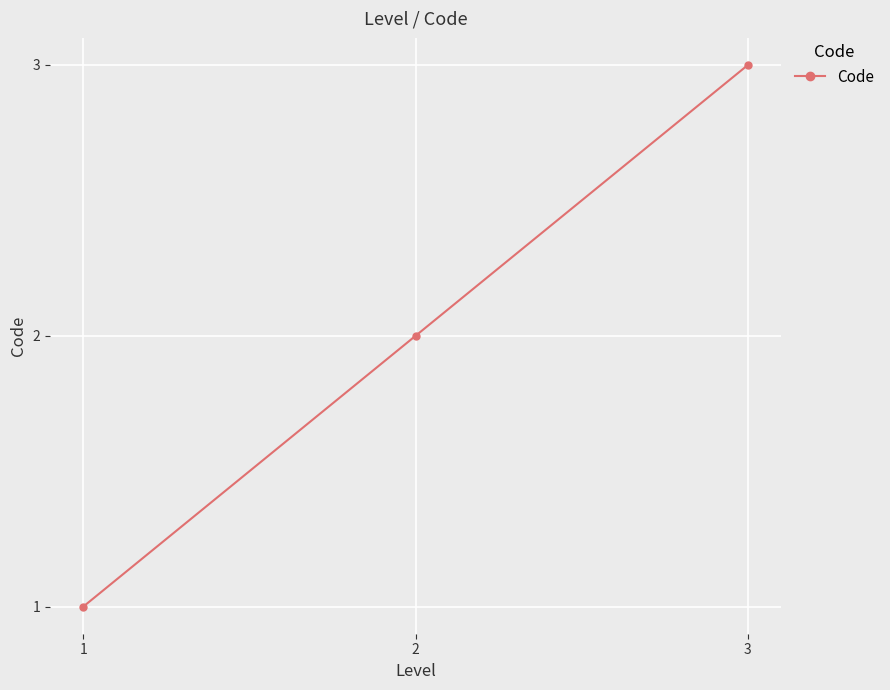

What is the value of the 3rd point from the left?

3